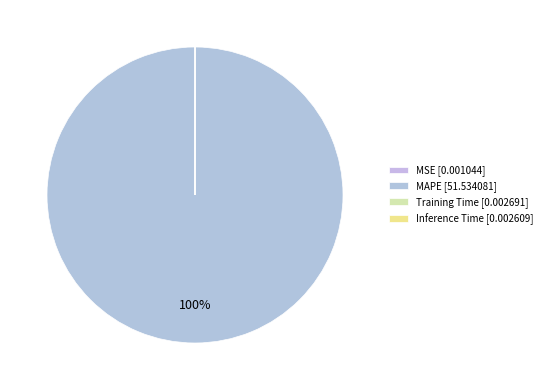

What is the largest slice in the pie chart?

MAPE